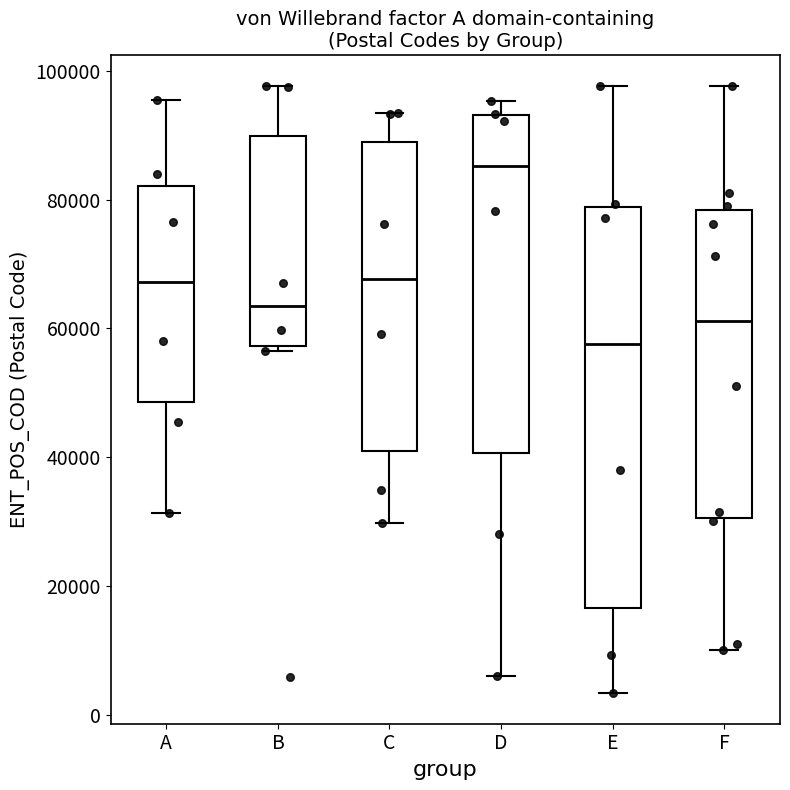

Where is the lower edge of the box for D on the y-axis? The values are not printed on the chart, so give them approximately, as read against the axis.

40000